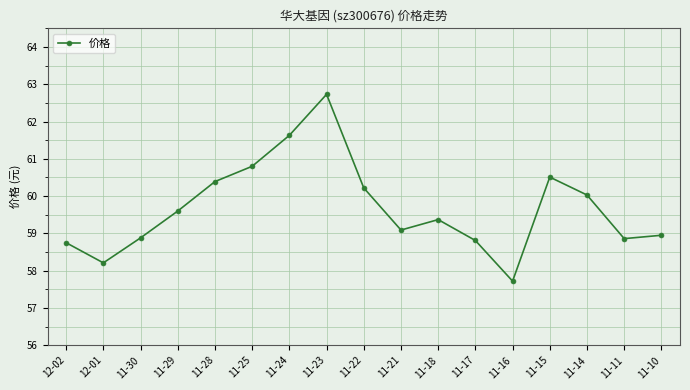

How many data points are less than 59?

7